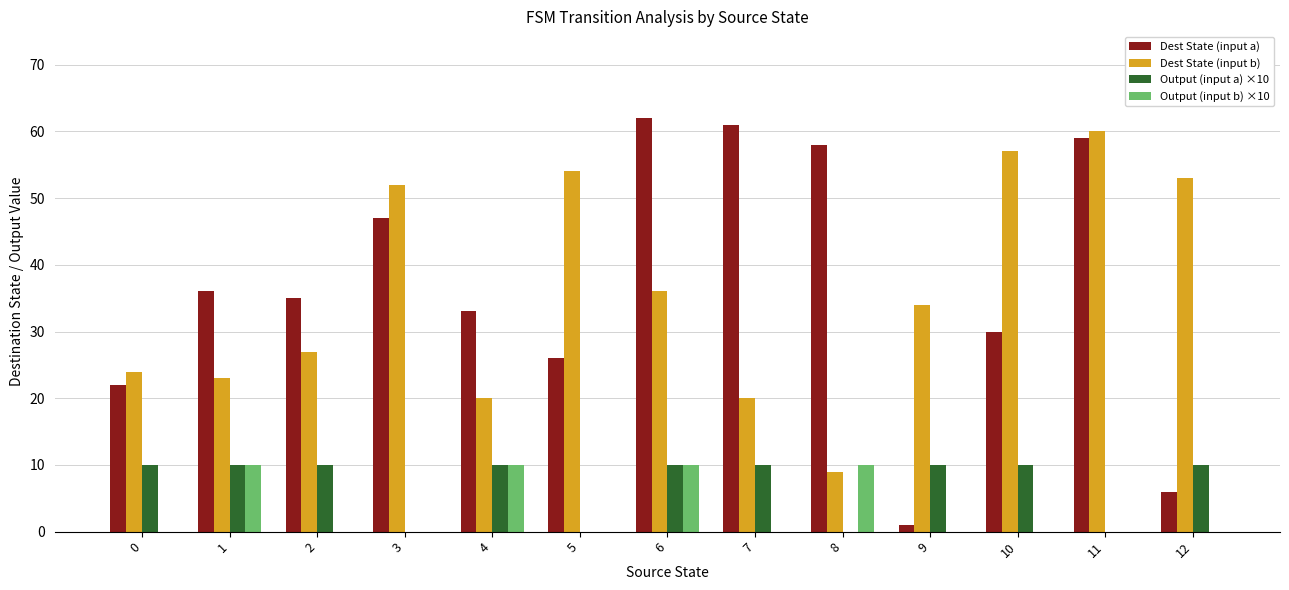

What is the maximum value for Dest State (input b)?

60